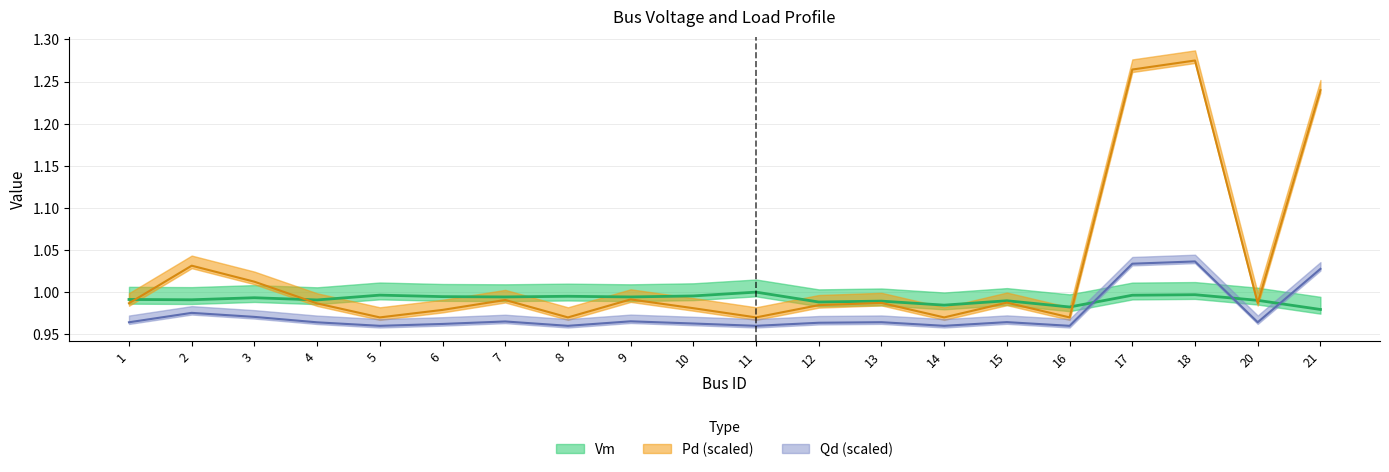

Reading left to right, transcribe all the data shown in this chart.

Vm: 1=1.0	2=1.0	3=1.0	4=1.0	5=1.0	6=1.0	7=1.0	8=1.0	9=1.0	10=1.0	11=1.0	12=1.0	13=1.0	14=1.0	15=1.0	16=1.0	17=1.0	18=1.0	20=1.0	21=1.0
Pd: 1=1.0	2=1.0	3=1.0	4=1.0	5=1.0	6=1.0	7=1.0	8=1.0	9=1.0	10=1.0	11=1.0	12=1.0	13=1.0	14=1.0	15=1.0	16=1.0	17=1.3	18=1.3	20=1.0	21=1.2
Qd: 1=1.0	2=1.0	3=1.0	4=1.0	5=1.0	6=1.0	7=1.0	8=1.0	9=1.0	10=1.0	11=1.0	12=1.0	13=1.0	14=1.0	15=1.0	16=1.0	17=1.0	18=1.0	20=1.0	21=1.0